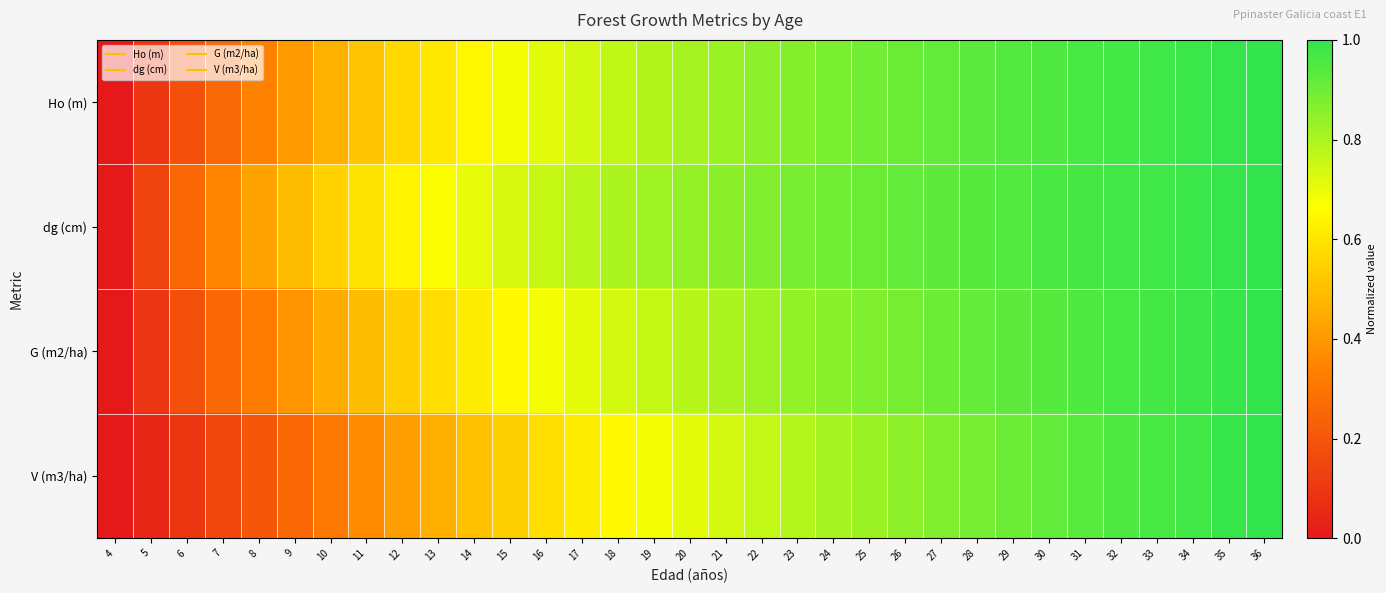

What is the total value across all series at 16?

2.7